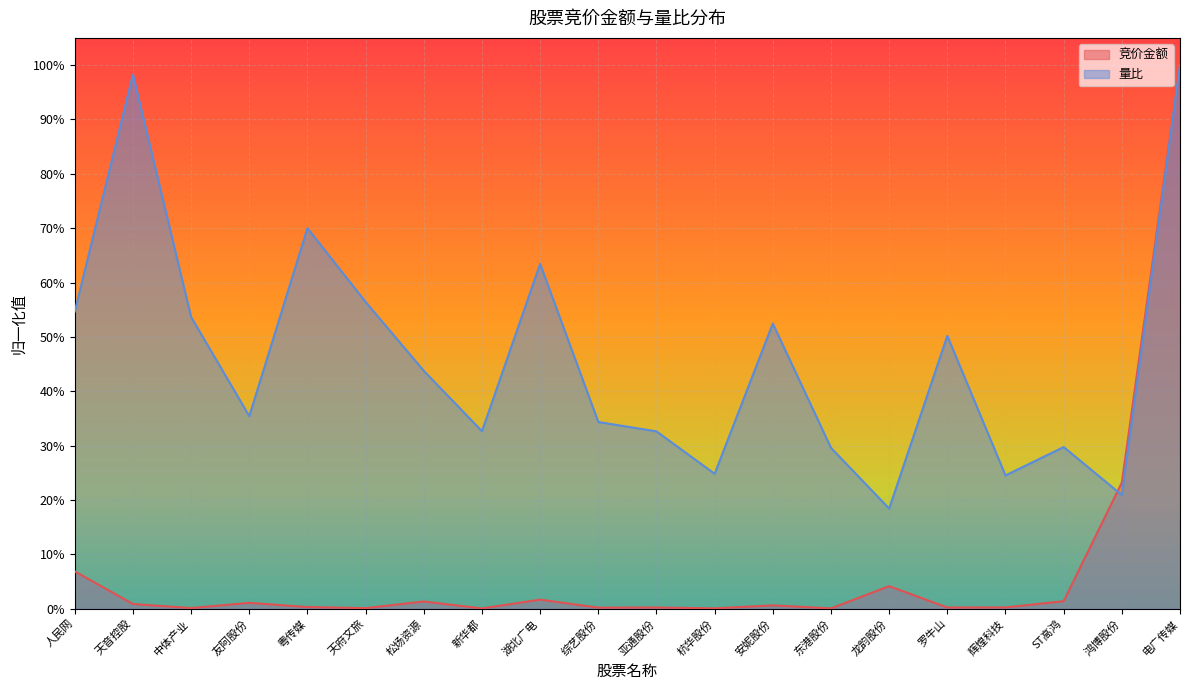

Reading right to left, list all the values displayed in this chart.

竞价金额: 1.0	0.2	0.0	0.0	0.0	0.0	0.0	0.0	0.0	0.0	0.0	0.0	0.0	0.0	0.0	0.0	0.0	0.0	0.0	0.1
量比: 1.0	0.2	0.3	0.2	0.5	0.2	0.3	0.5	0.2	0.3	0.3	0.6	0.3	0.4	0.6	0.7	0.4	0.5	1.0	0.5